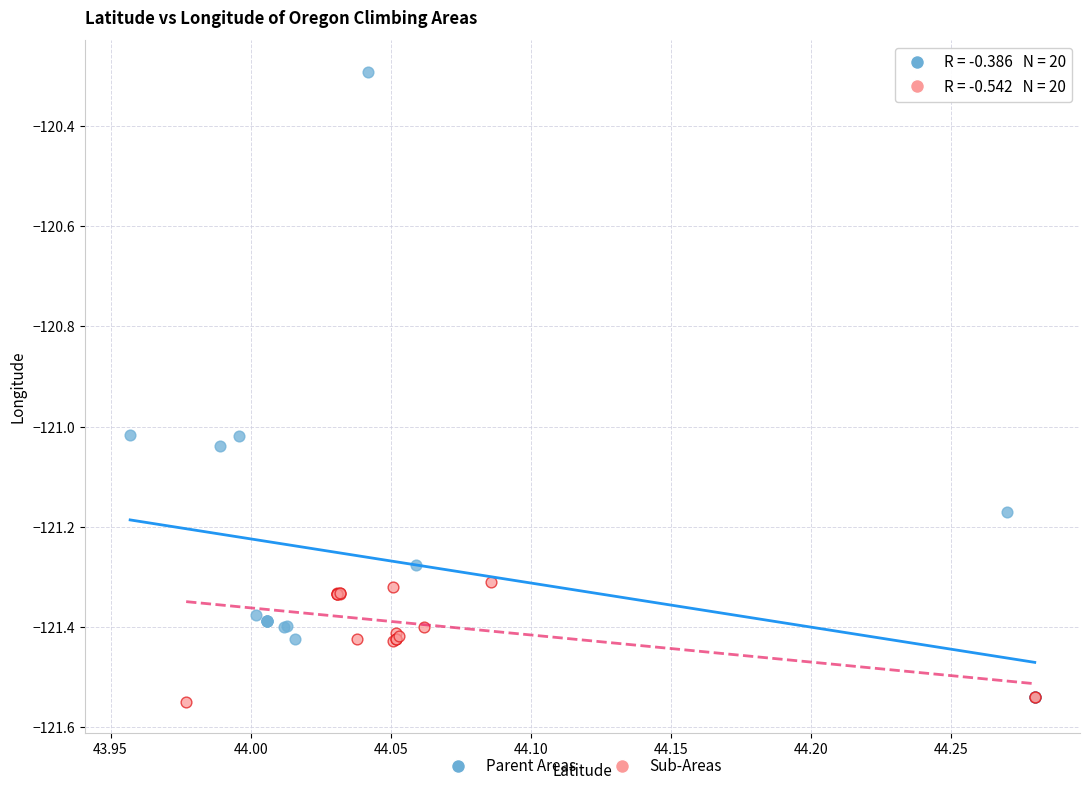

Which series reaches the maximum Y coordinate?

Parent Areas